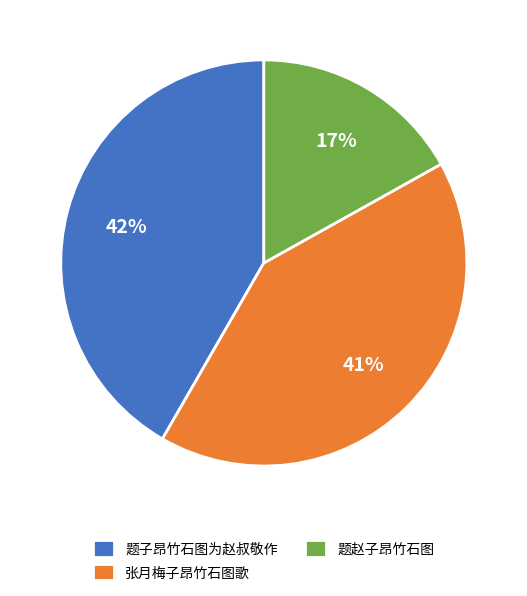

Which has a higher value, 题赵子昂竹石图 or 张月梅子昂竹石图歌?

张月梅子昂竹石图歌